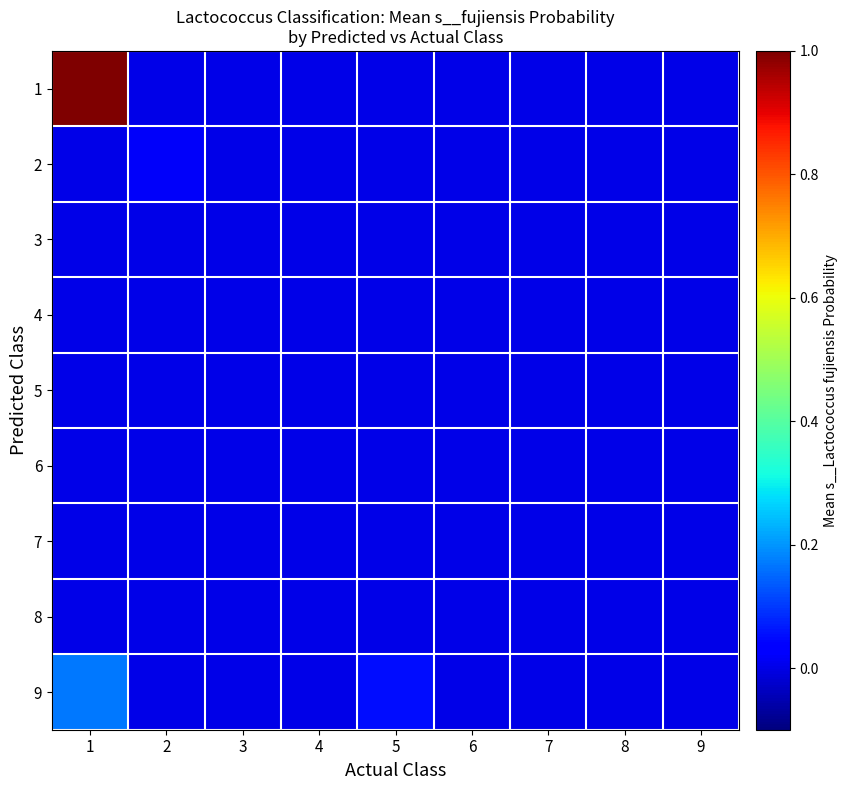

At which category is the sum across all series the highest?

1